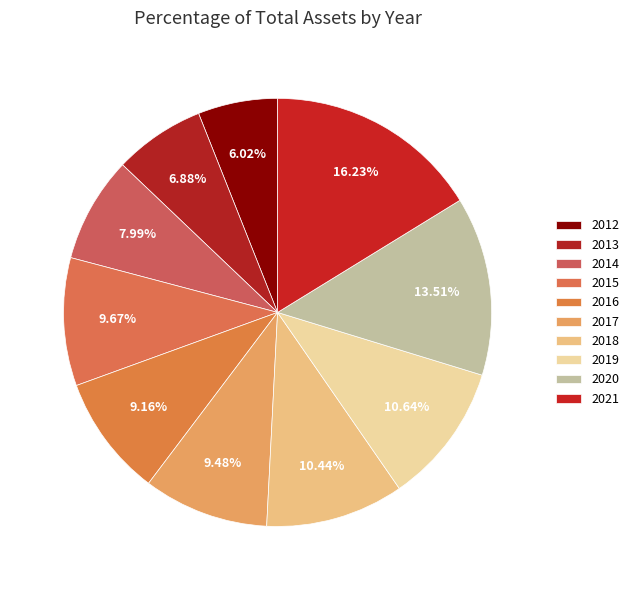

To the nearest percent, what portion does 2014 represent?

8%